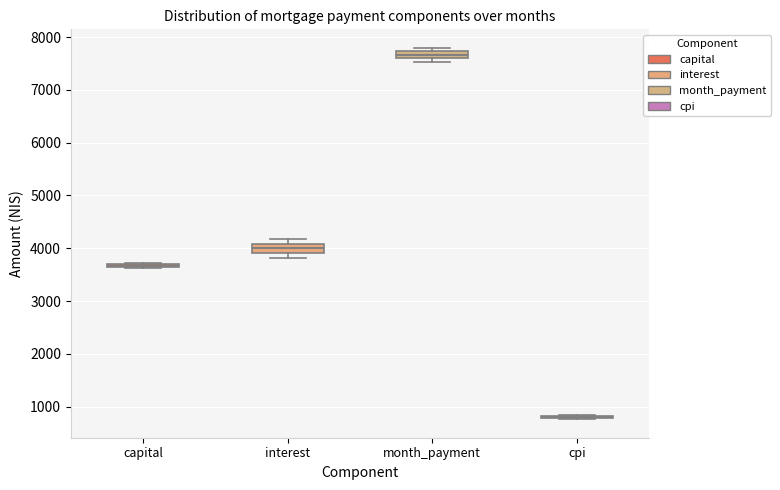

Where is the lower edge of the box for interest on the y-axis? The values are not printed on the chart, so give them approximately, as read against the axis.

3900